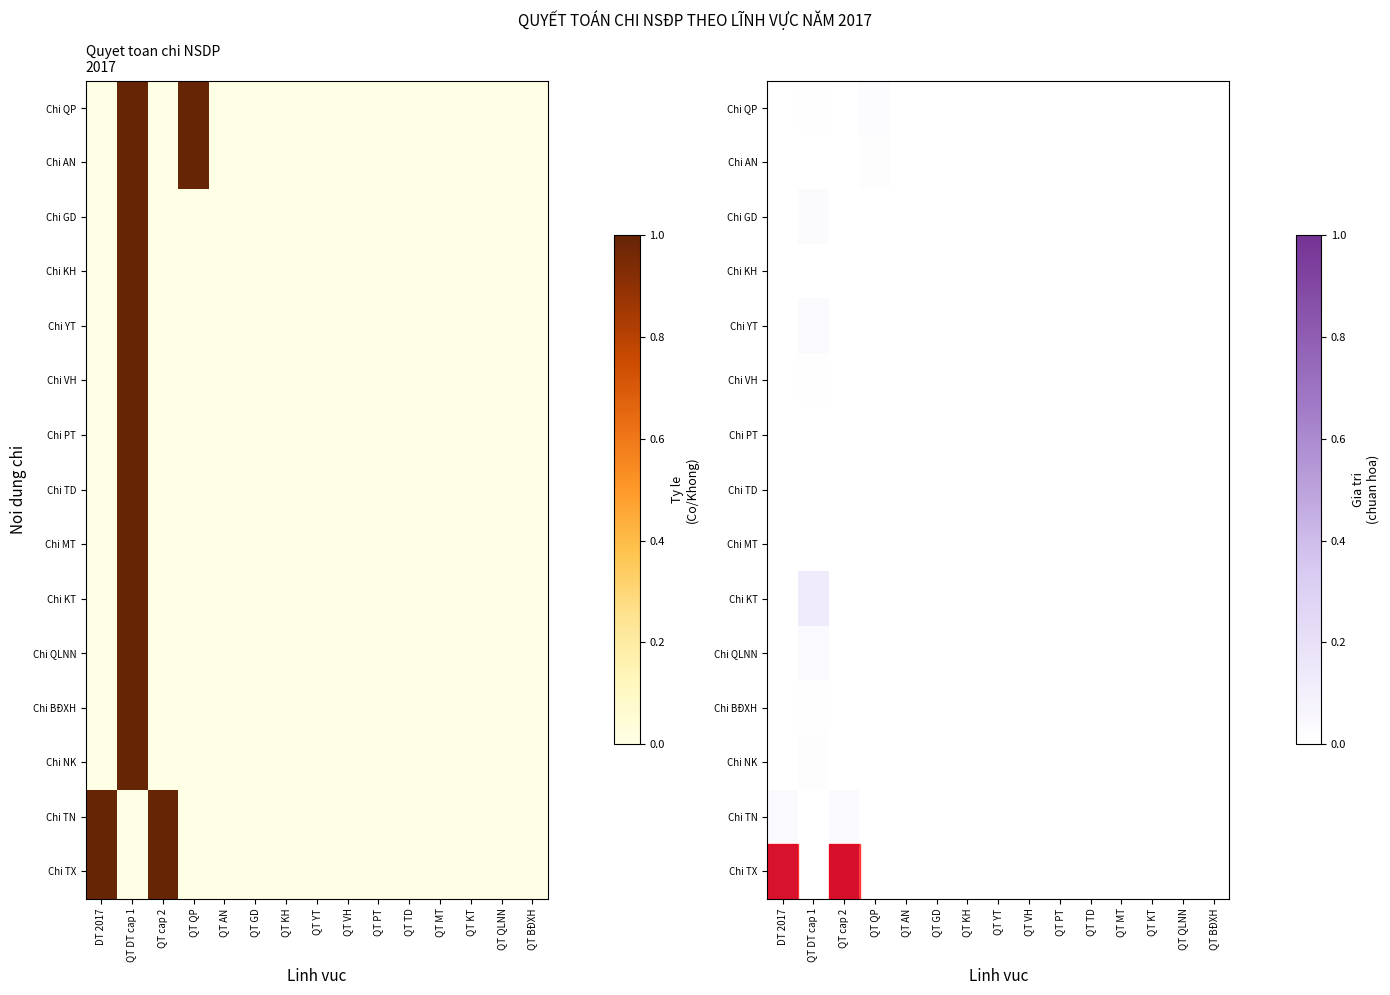

Which series has the largest range (max minus min)?

Chi TX